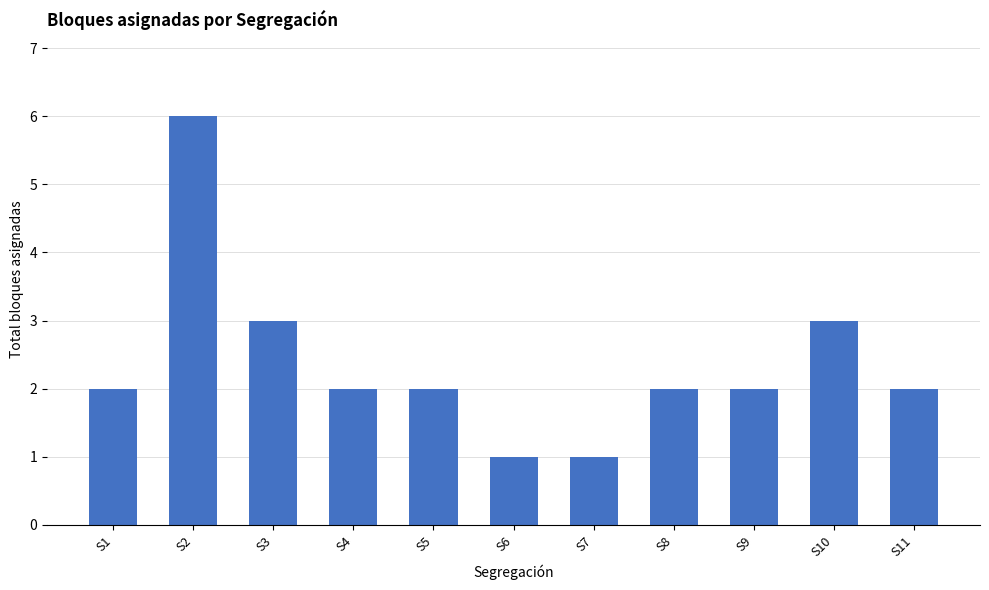

Which has a higher value, S5 or S7?

S5